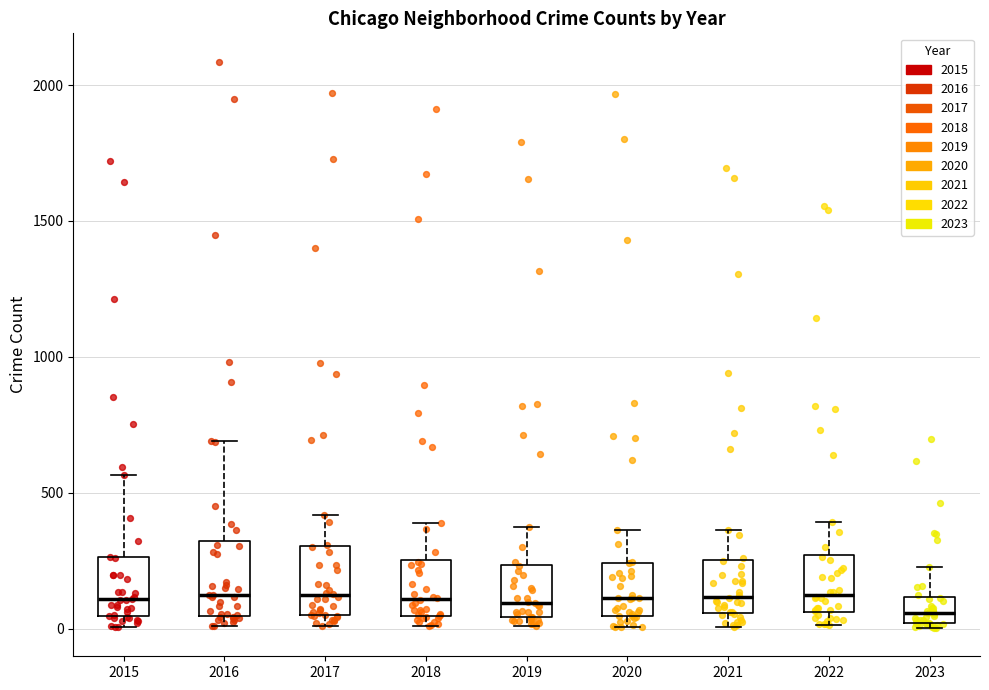

Reading left to right, read every box against the y-axis: the position of its median line, the range the box covers, and the ends of its whiskers. The values are not printed on the chart, so give them approximately, as read against the axis.

2015: median 100, box 50 to 250, whiskers 0 to 550
2016: median 150, box 50 to 300, whiskers 0 to 700
2017: median 100, box 50 to 300, whiskers 0 to 400
2018: median 100, box 50 to 250, whiskers 0 to 400
2019: median 100, box 50 to 250, whiskers 0 to 400
2020: median 100, box 50 to 250, whiskers 0 to 350
2021: median 100, box 50 to 250, whiskers 0 to 350
2022: median 150, box 50 to 250, whiskers 0 to 400
2023: median 50, box 0 to 100, whiskers 0 (just below the box's lower edge) to 250